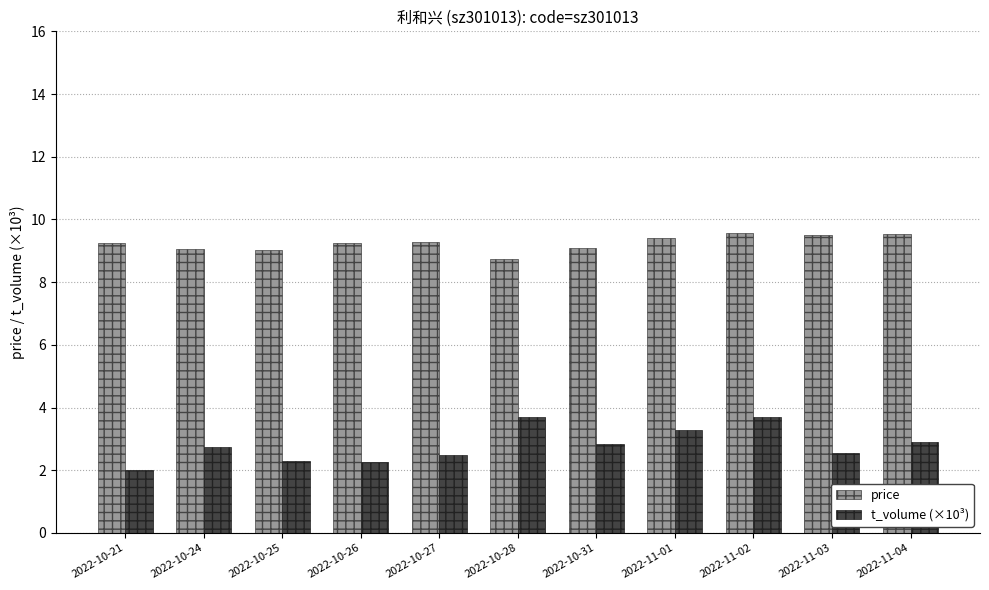

What is the greatest value displayed?

9.6